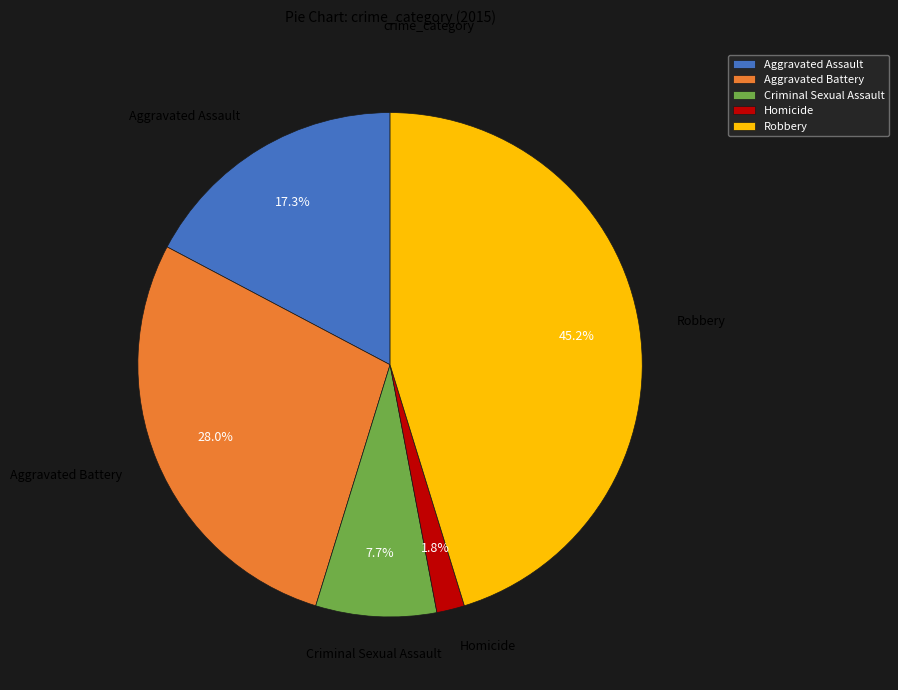

Is there a majority slice in this chart?

No